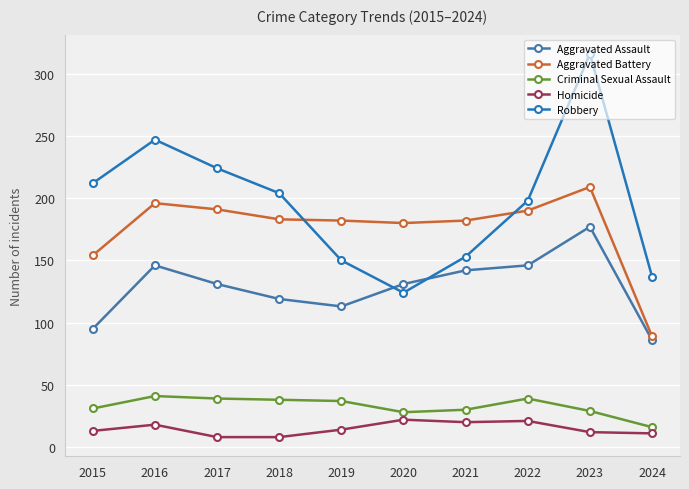

What is the difference between the maximum and second lowest values in the Robbery series?

179